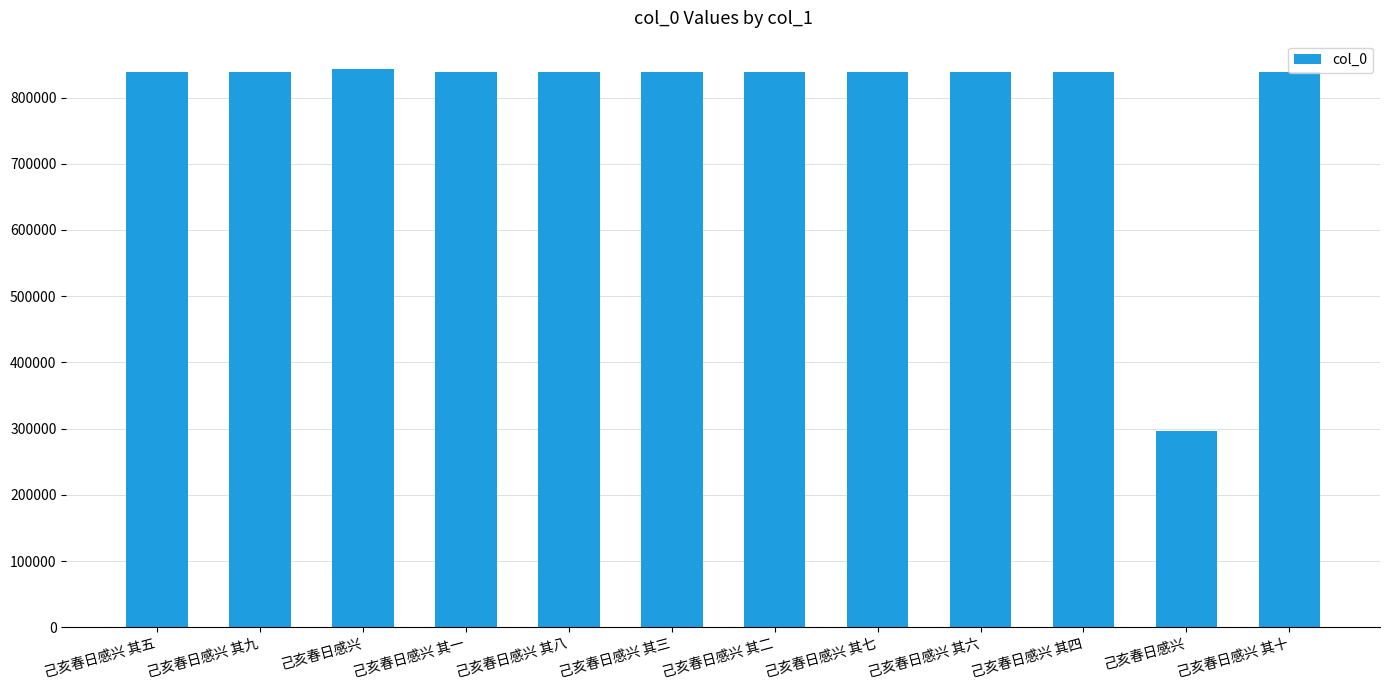

Are the bars grouped side by side (vs. stacked)?

No